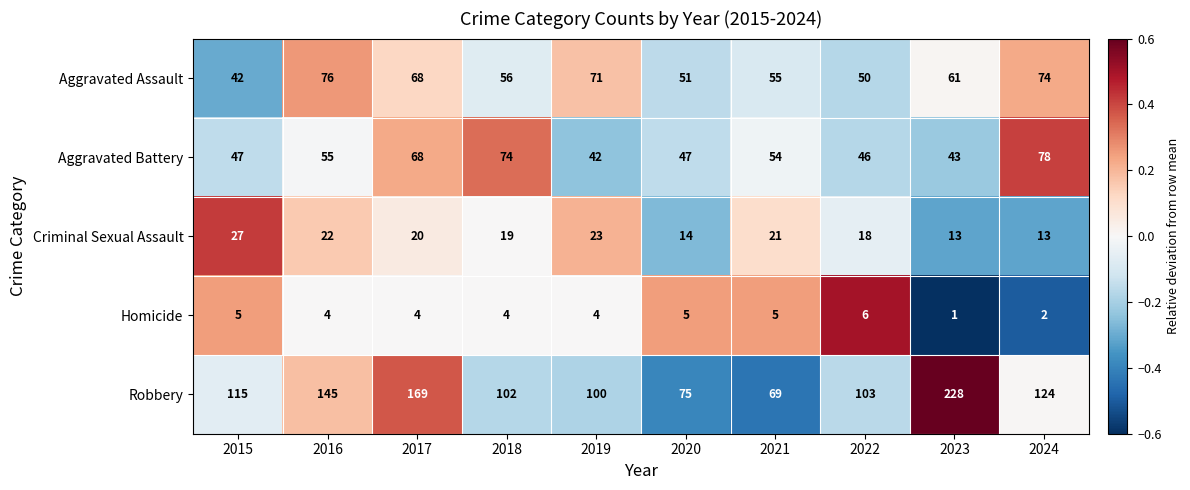

Between 2016 and 2024, which series saw the biggest shift?

Aggravated Battery